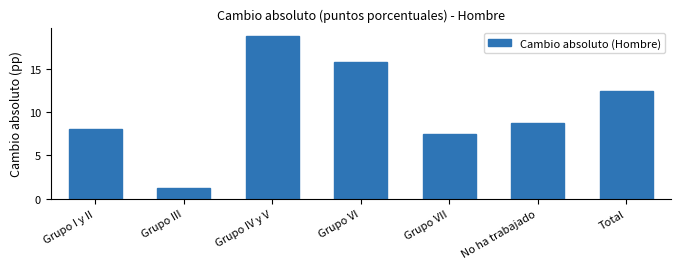

Reading left to right, extract all data points from this chart.

8.0	1.3	18.8	15.8	7.4	8.8	12.5